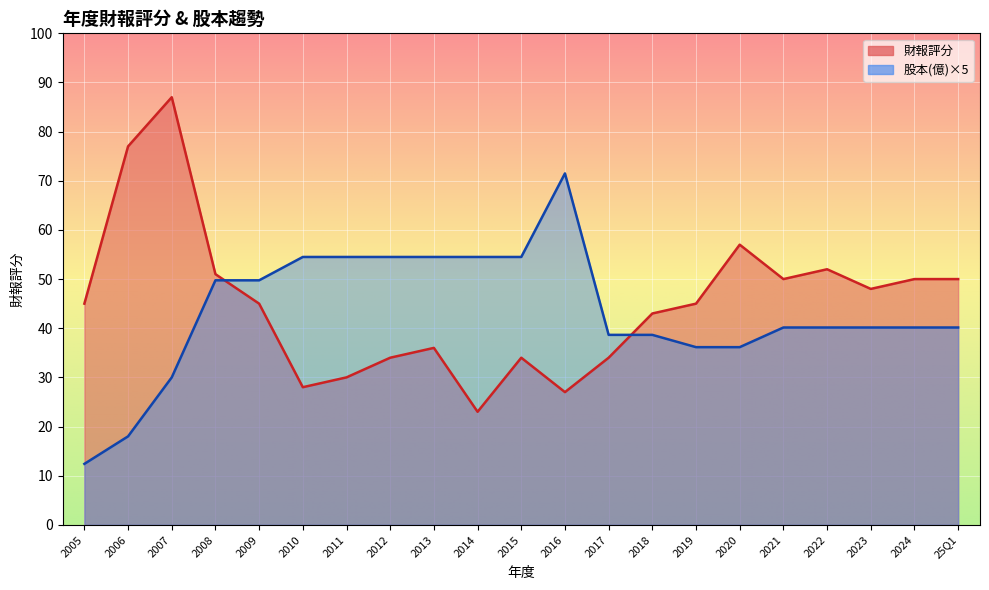

Between 2006 and 2009, which is larger?

2006